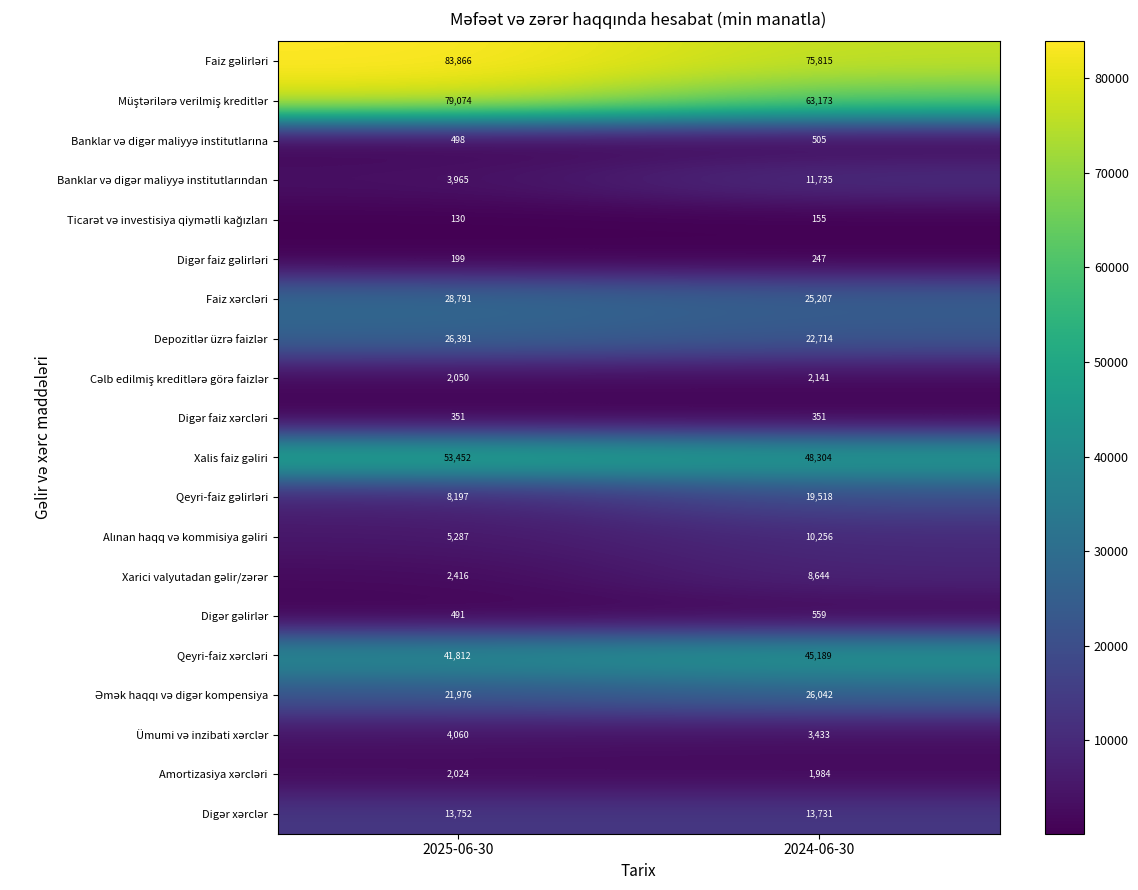

What is the difference between the highest and lowest values at 2024-06-30?

75660